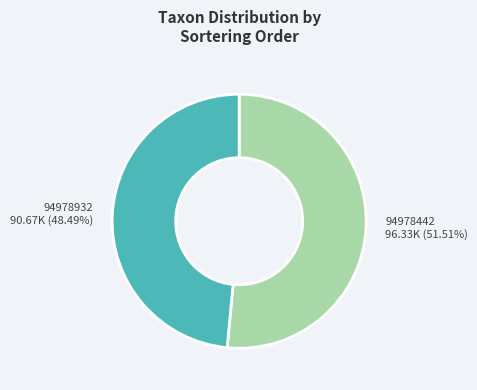

What percentage is NOT represented by 94978442?

48.5%